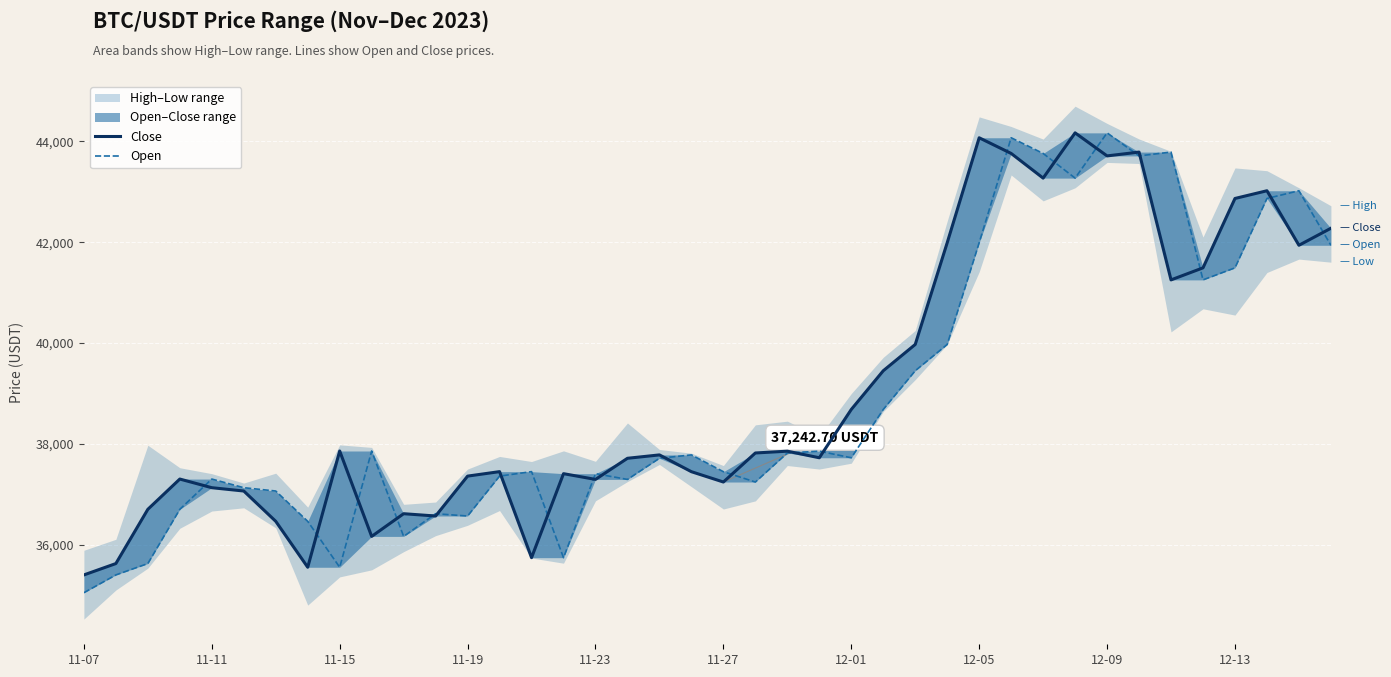

What is the minimum value shown in the chart?

35046.1